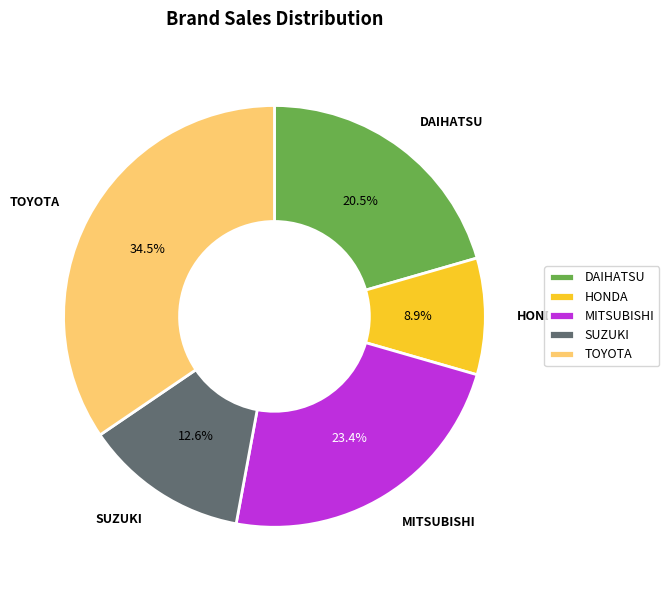

Does MITSUBISHI account for over 50% of the chart?

No